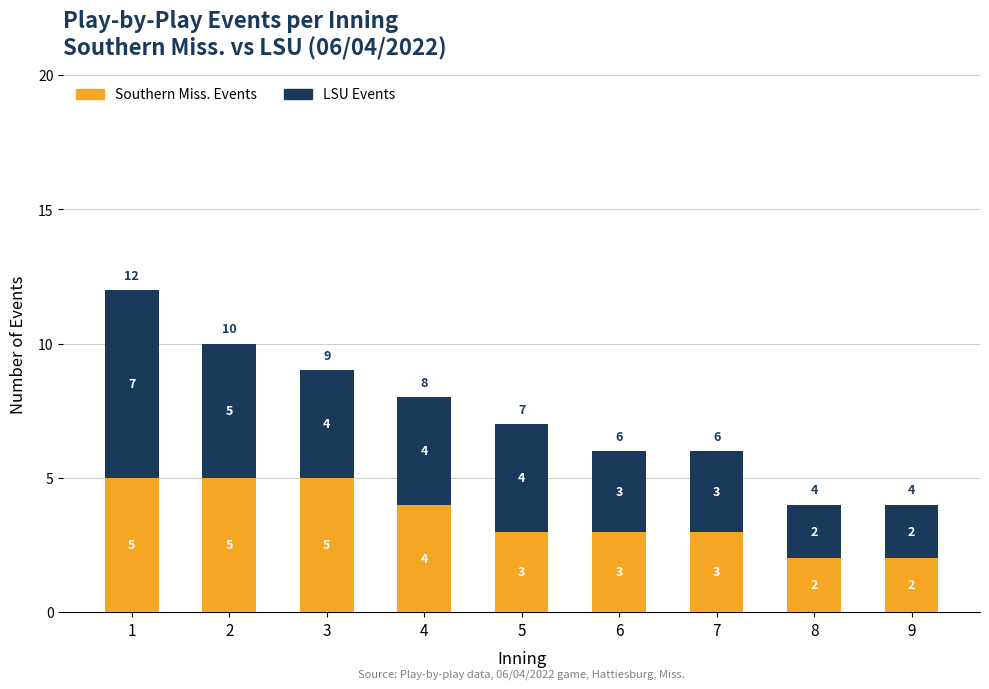

What is the maximum value for Southern Miss. Events?

5